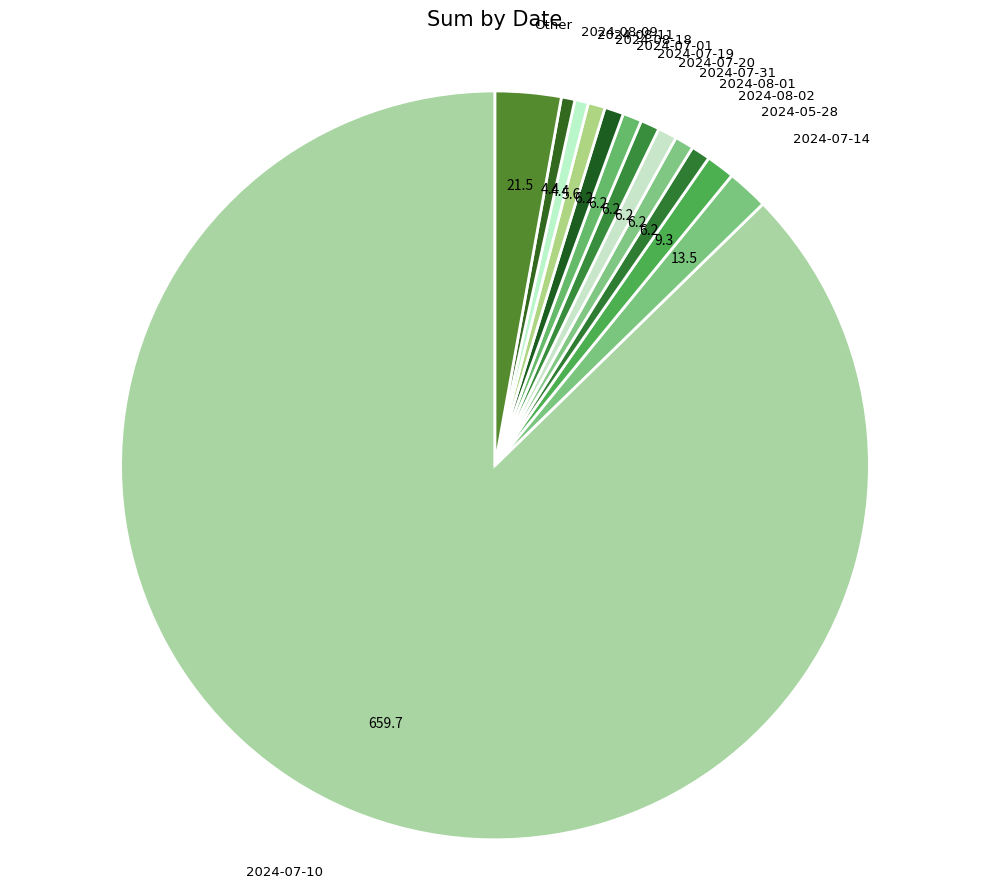

Which has a higher value, 2024-07-01 or 2024-07-14?

2024-07-14